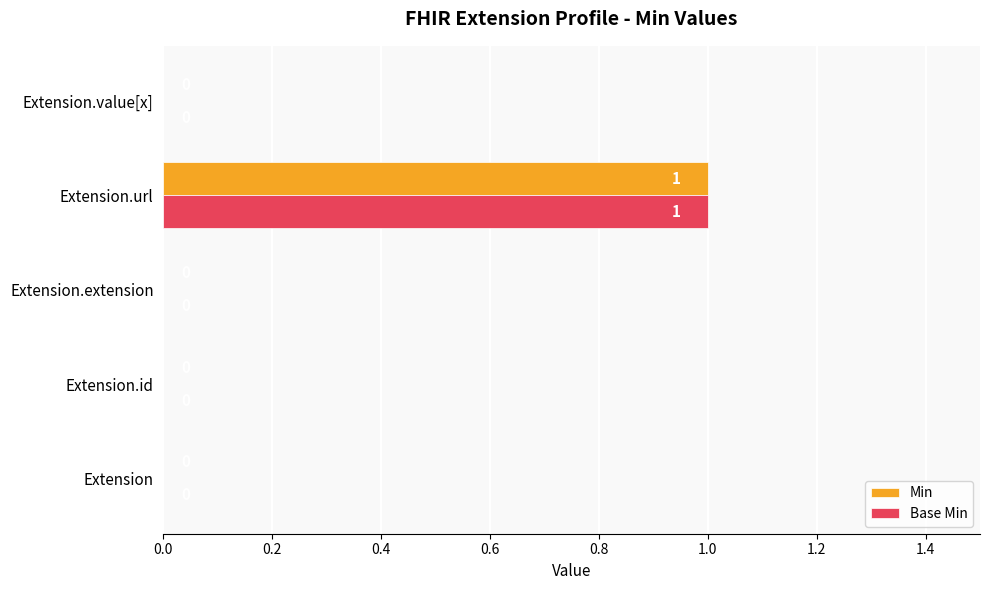

The value of Min at Extension.id is 0. True or false?

True